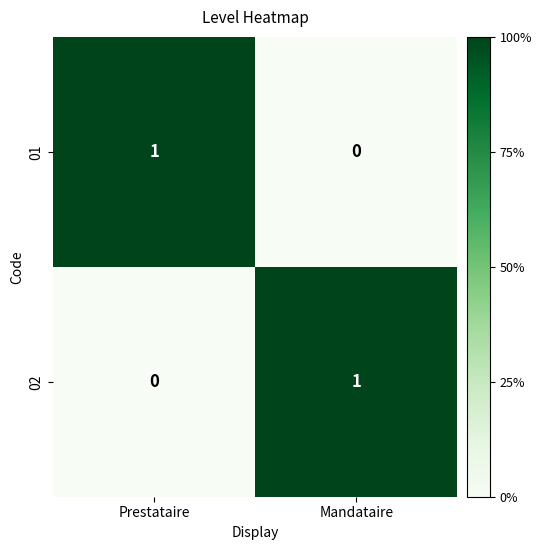

Reading left to right, what are all the values shown in this chart?

01: Prestataire=1	Mandataire=0
02: Prestataire=0	Mandataire=1